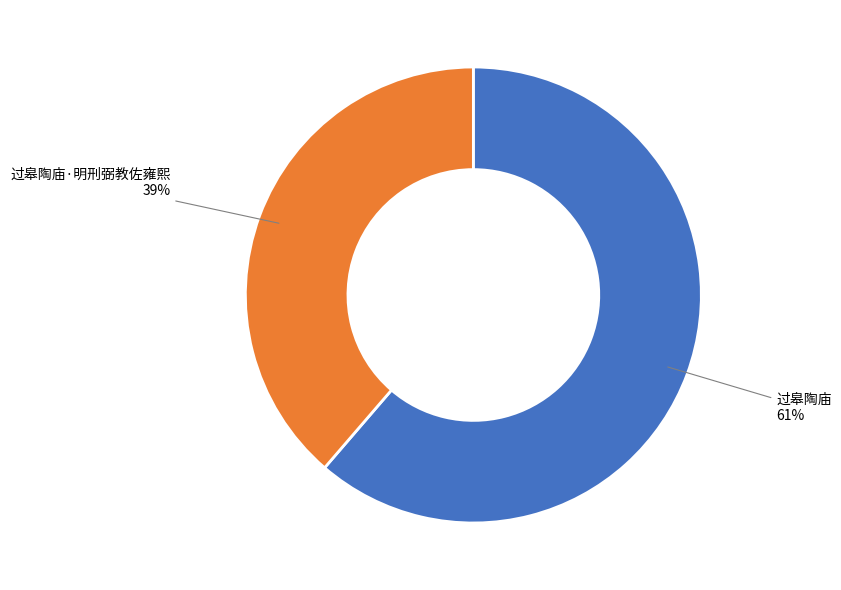

What percentage is the 过皋陶庙·明刑弼教佐雍熙 slice, to the nearest percent?

39%